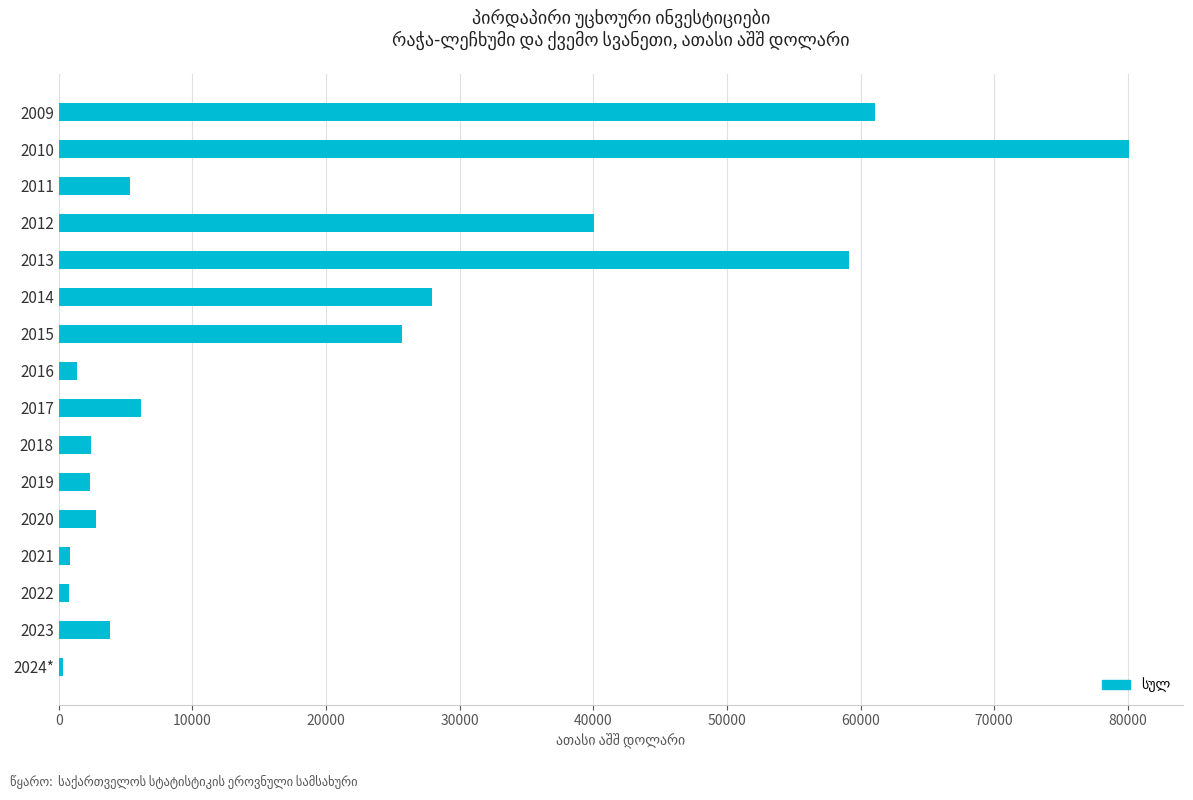

What is the difference between the second highest and minimum values?

60767.6